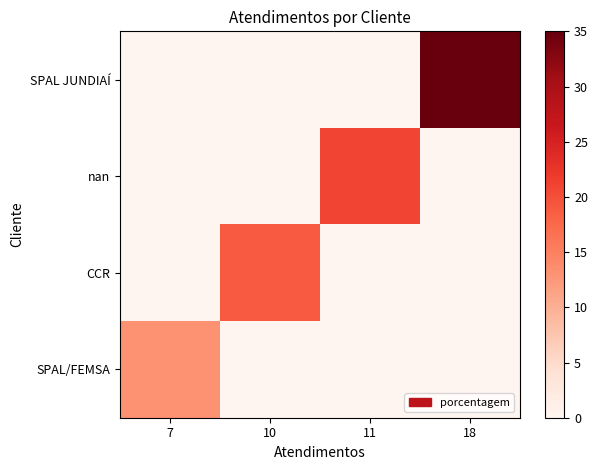

How many distinct data groups are displayed?

4